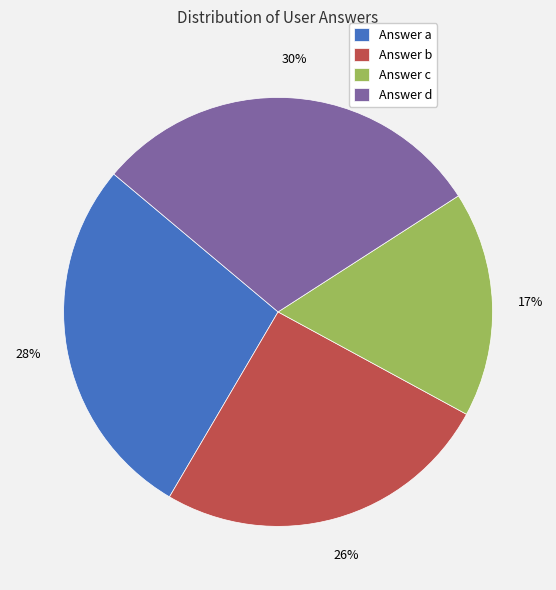

What is the largest slice in the pie chart?

Answer d